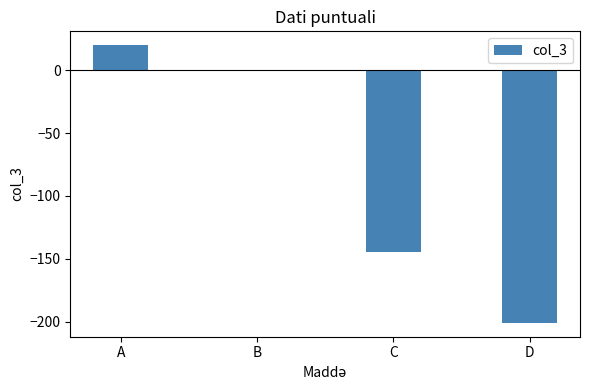

Are the bars horizontal?

No